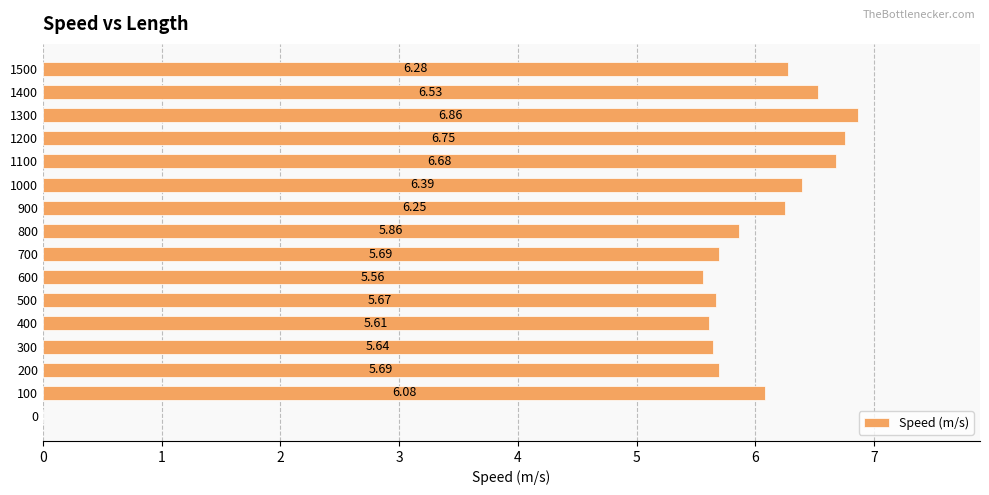

How many values are above zero?

15